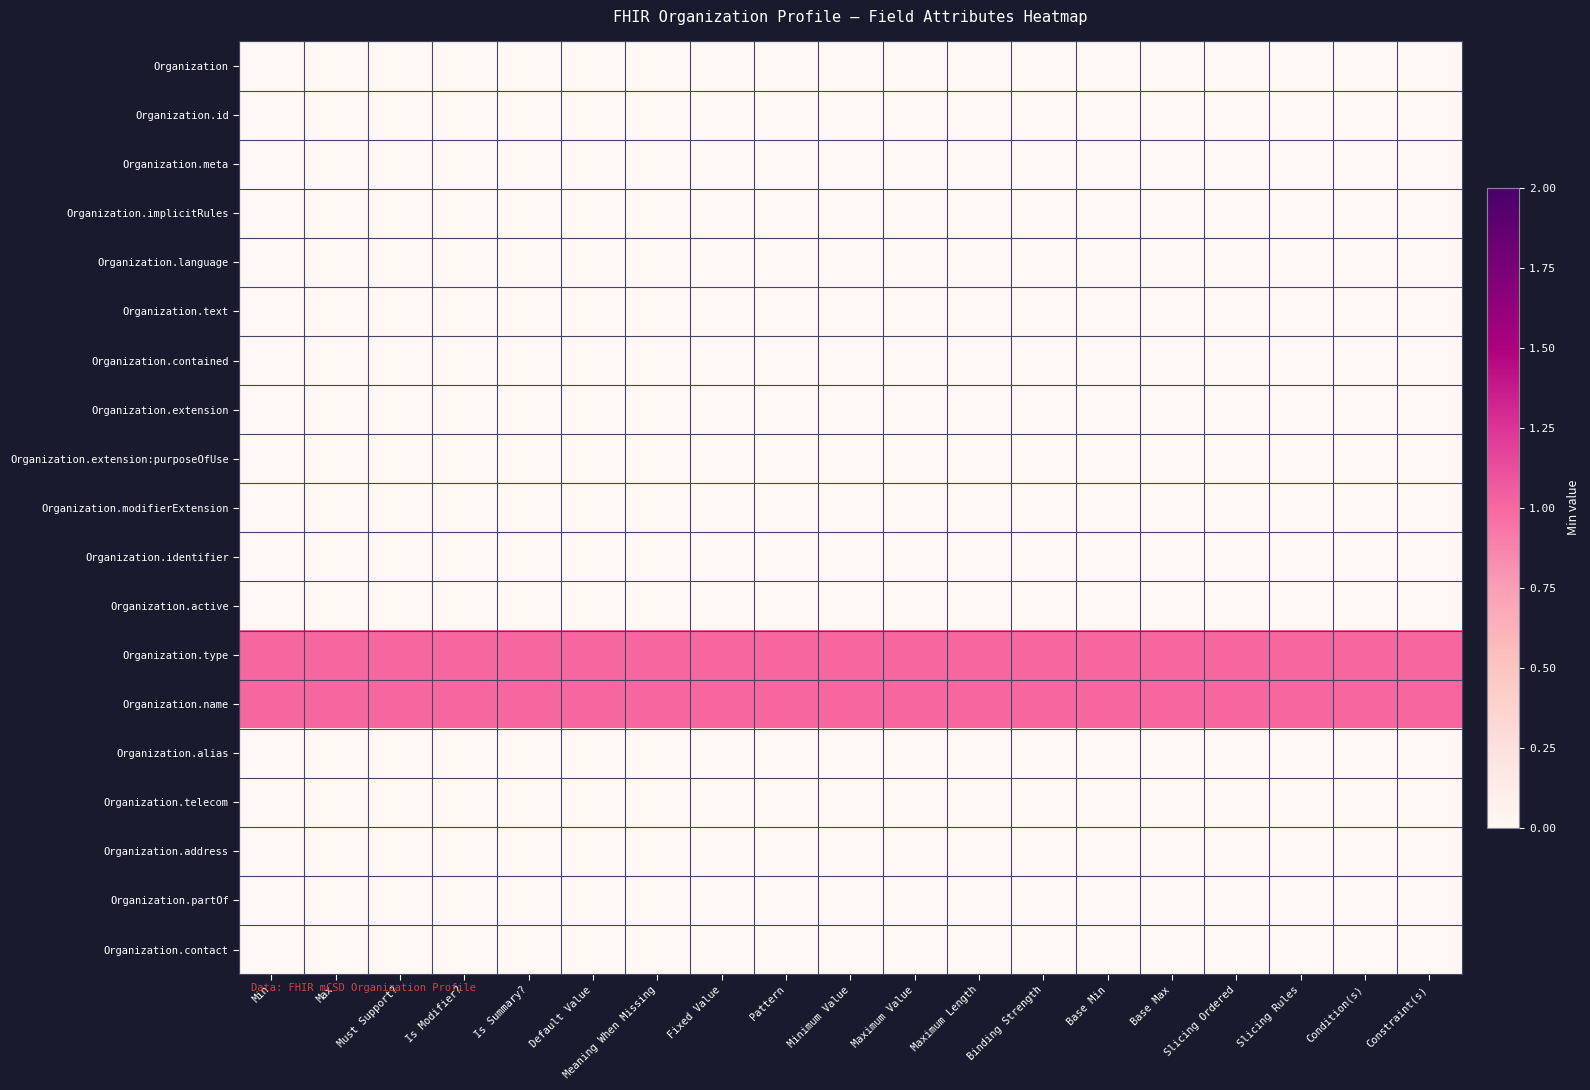

At Maximum Value, list the series in order from largest to smallest.

Organization.type, Organization.name, Organization, Organization.id, Organization.meta, Organization.implicitRules, Organization.language, Organization.text, Organization.contained, Organization.extension, Organization.extension:purposeOfUse, Organization.modifierExtension, Organization.identifier, Organization.active, Organization.alias, Organization.telecom, Organization.address, Organization.partOf, Organization.contact